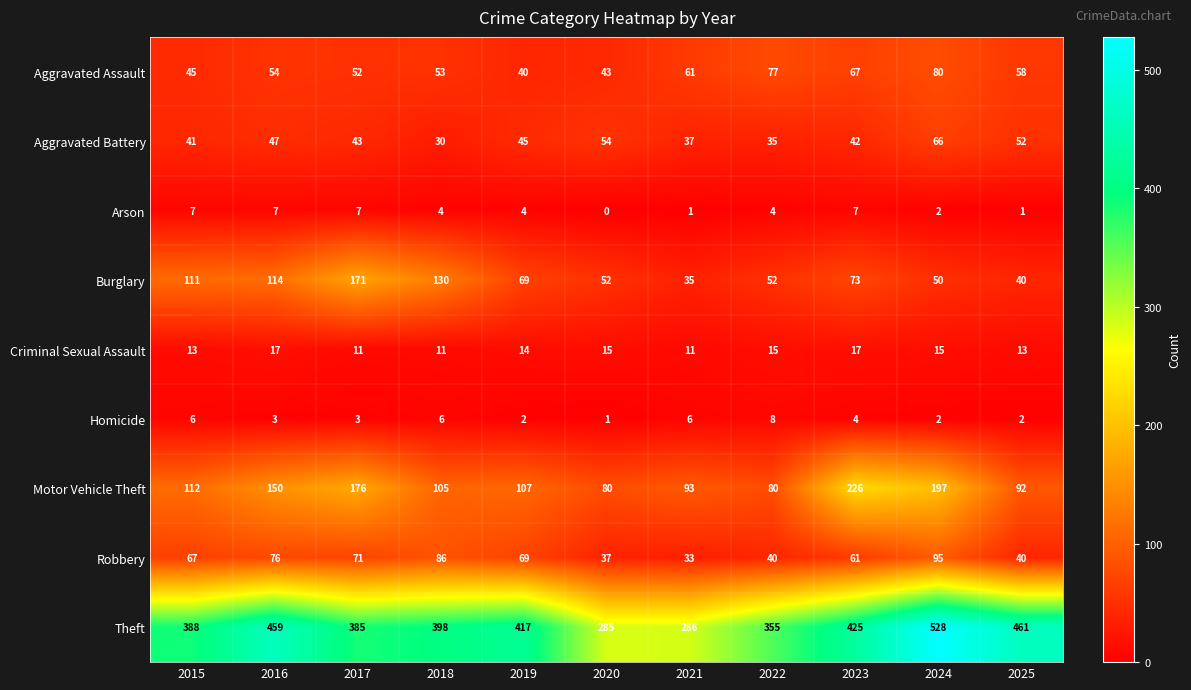

Between 2016 and 2022, which series saw the biggest shift?

Theft